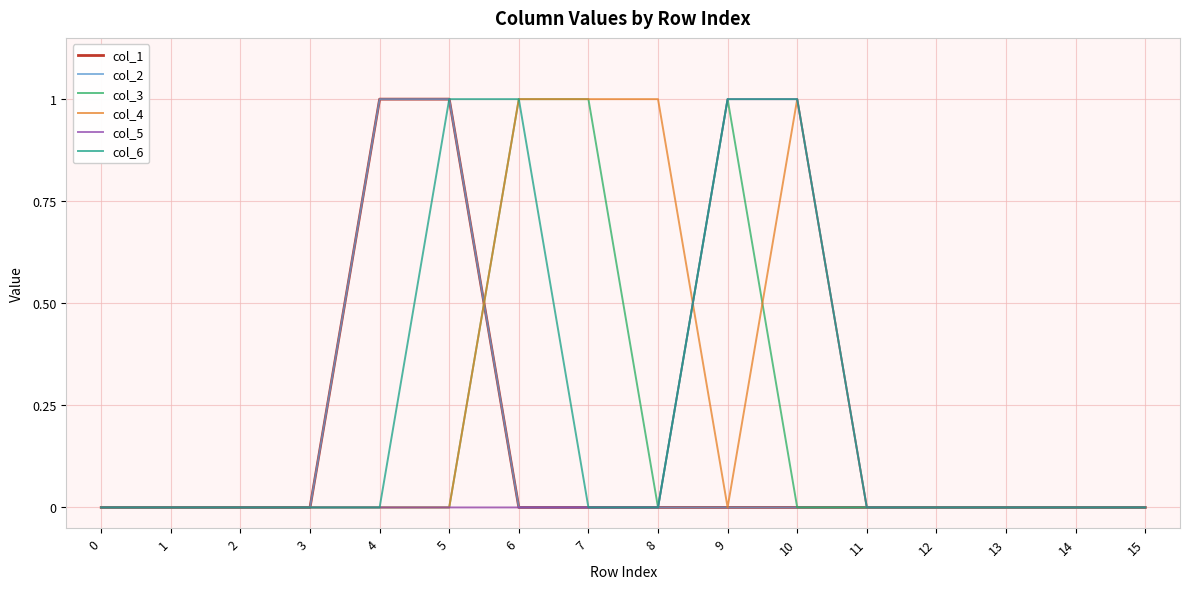

The value of col_4 at 8 is 1. True or false?

True